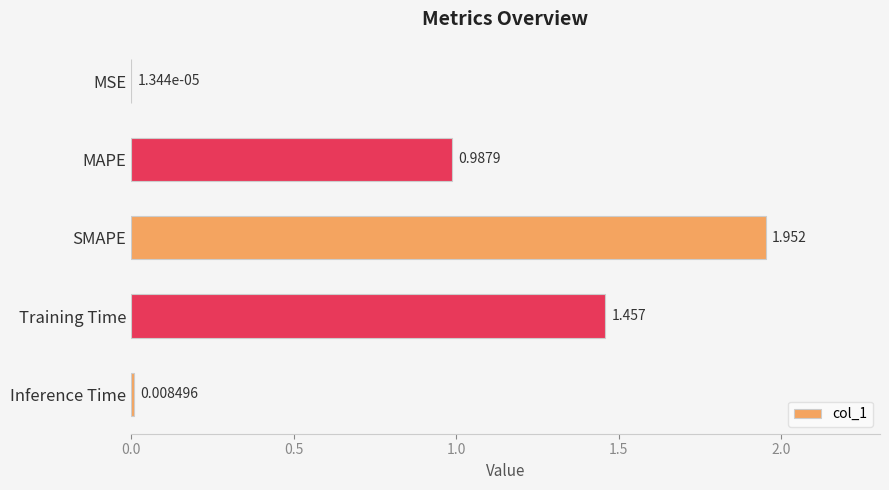

Between MAPE and Training Time, which is larger?

Training Time